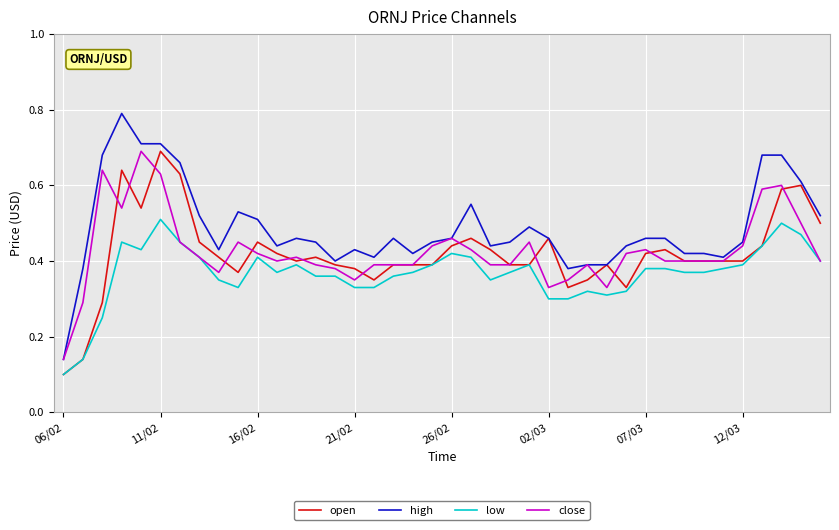

Which series has the largest total across all categories?

high